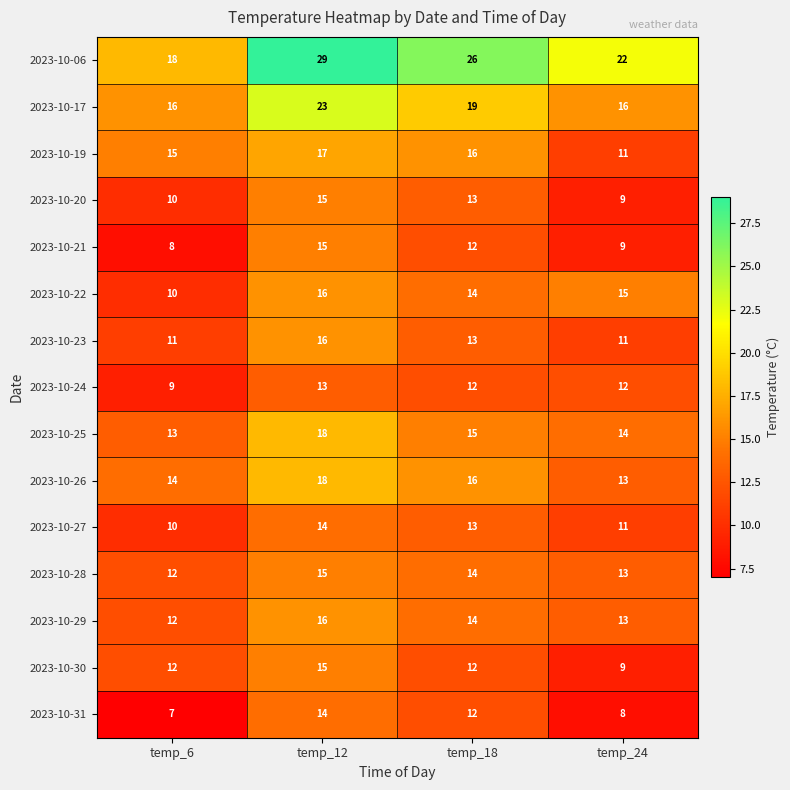

What is the smallest value displayed?

7